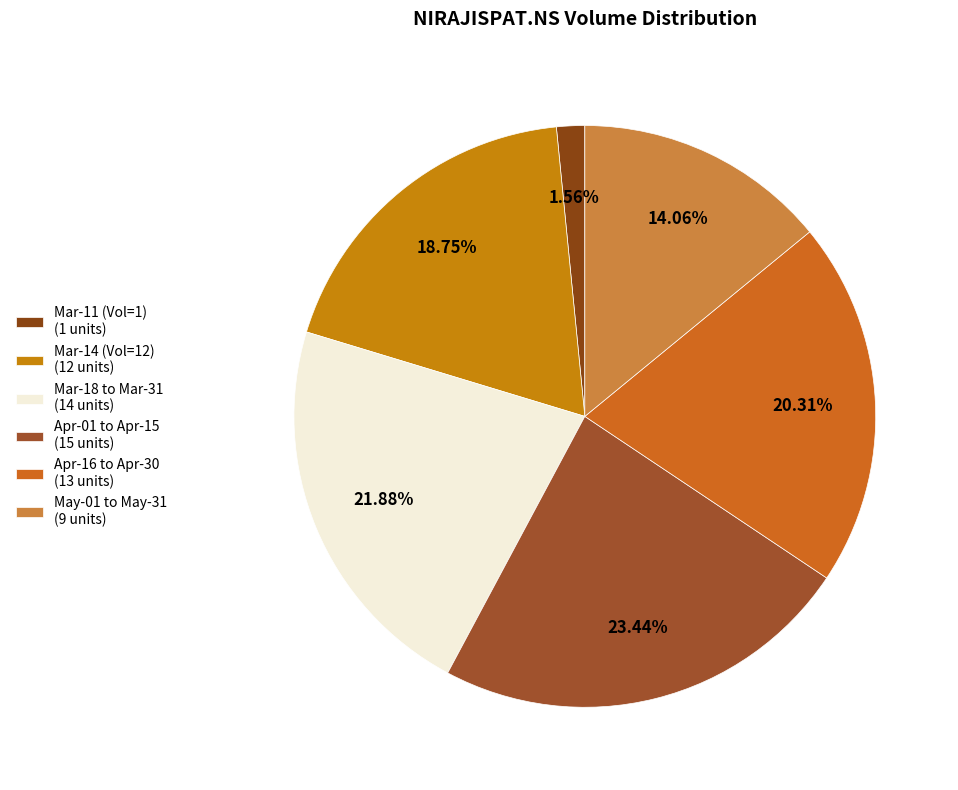

How many segments does this pie chart have?

6